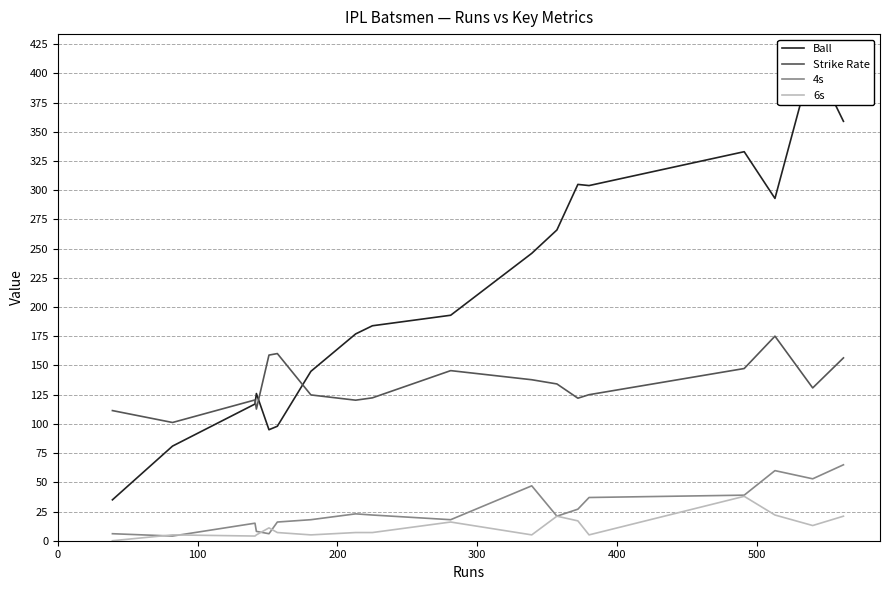

What is the value of the 6s point at the 2nd from the left?

5.0